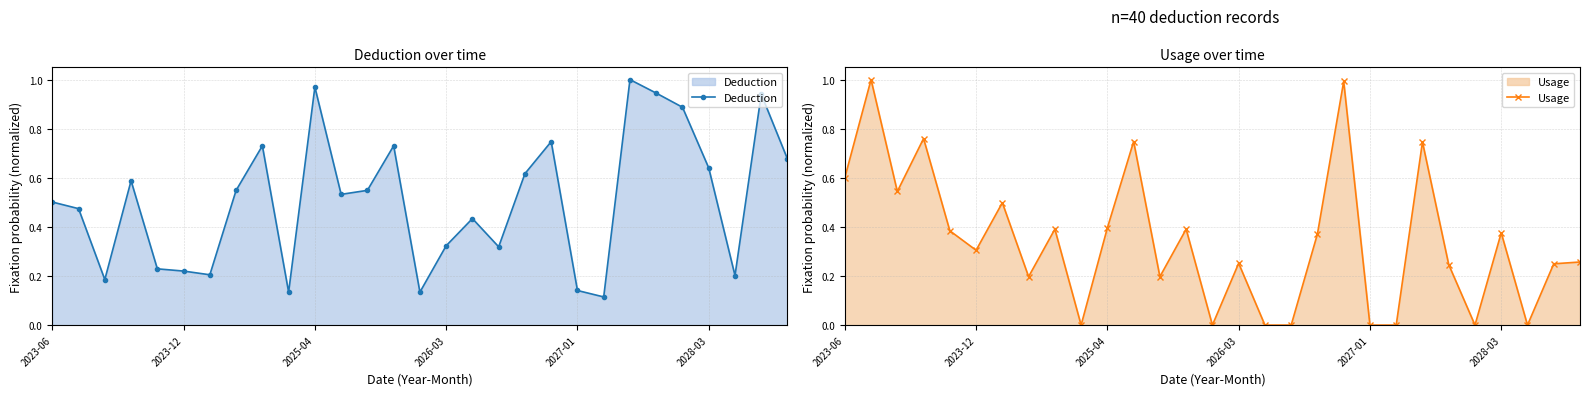

The Deduction series shows 1.6 at 2025-04. True or false?

False